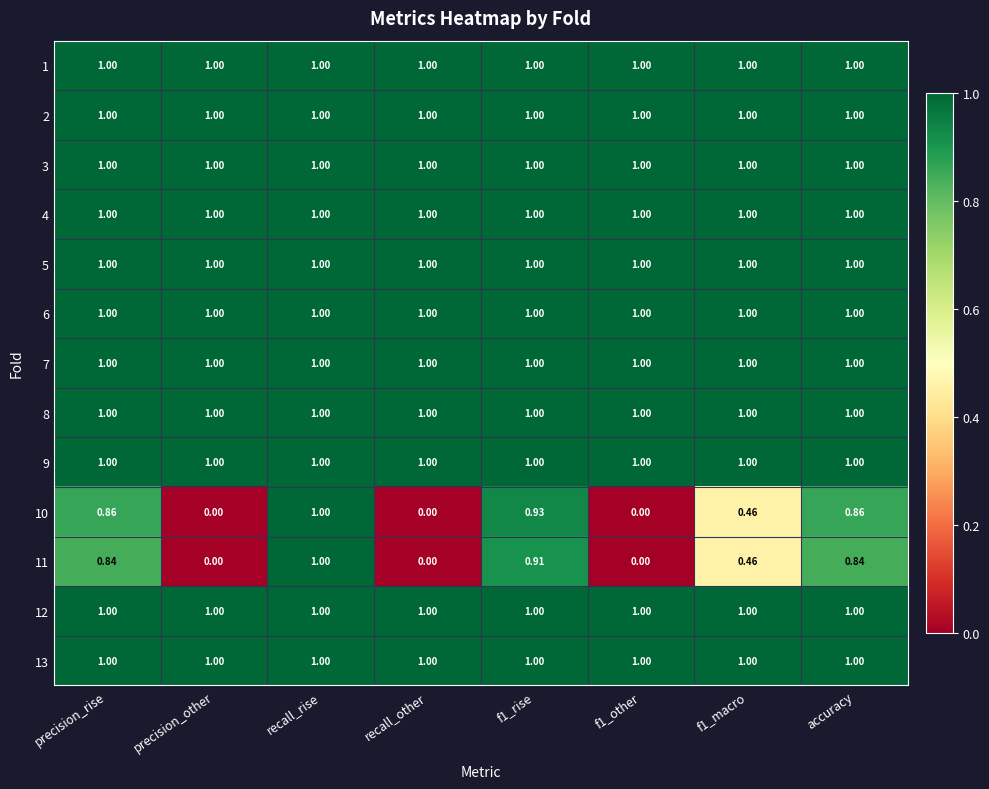

Count the number of data series in this chart.

13